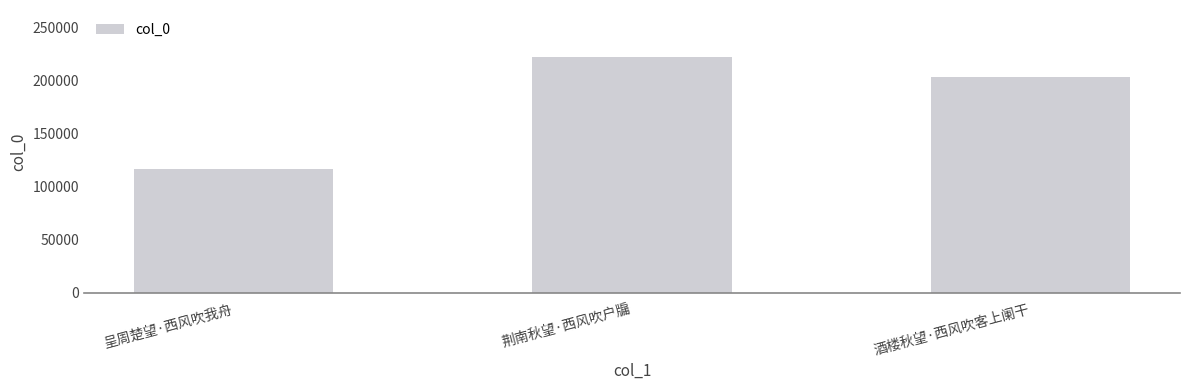

What is the difference between the maximum and second lowest values?

18624